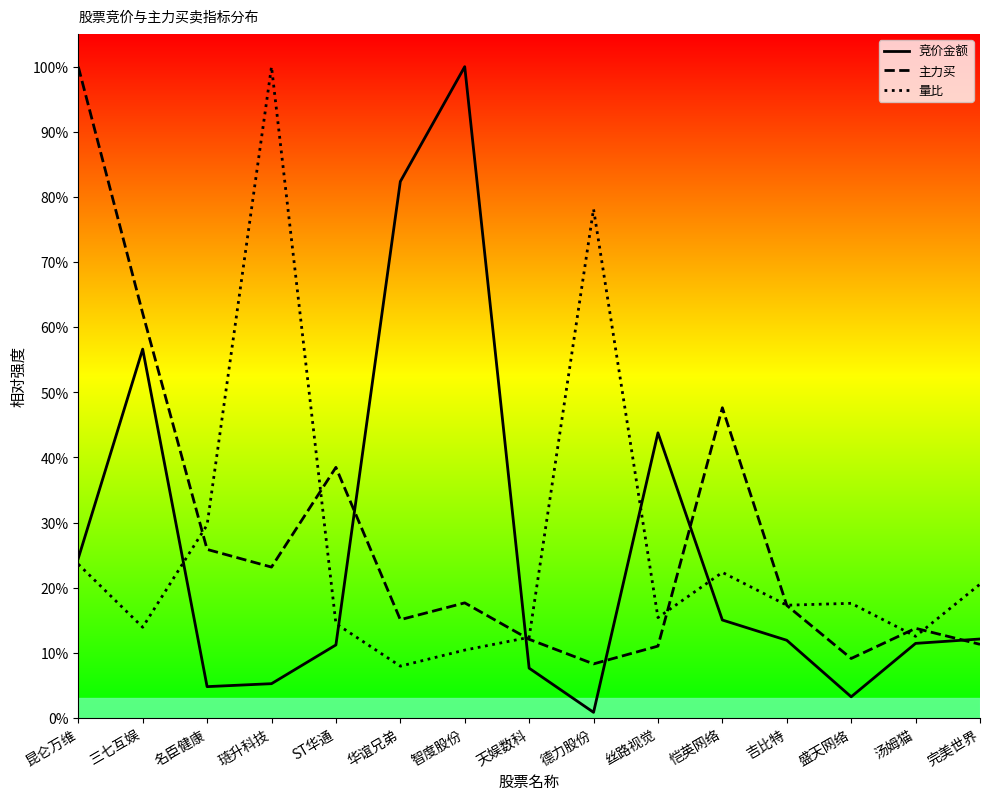

Reading left to right, list all the values displayed in this chart.

竞价金额_line: 0.2	0.6	0.0	0.1	0.1	0.8	1.0	0.1	0.0	0.4	0.2	0.1	0.0	0.1	0.1
主力买_line: 1.0	0.6	0.3	0.2	0.4	0.2	0.2	0.1	0.1	0.1	0.5	0.2	0.1	0.1	0.1
量比_line: 0.2	0.1	0.3	1.0	0.1	0.1	0.1	0.1	0.8	0.2	0.2	0.2	0.2	0.1	0.2